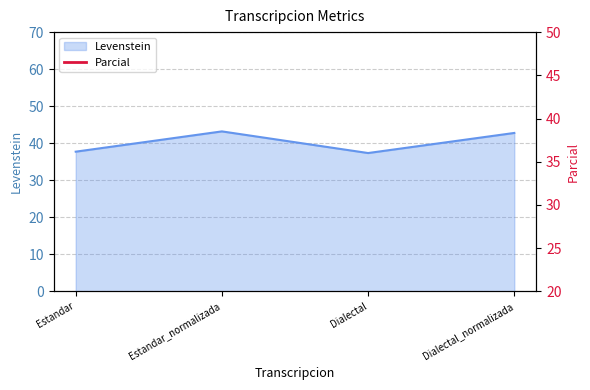

What position from the right is Estandar_normalizada?

3